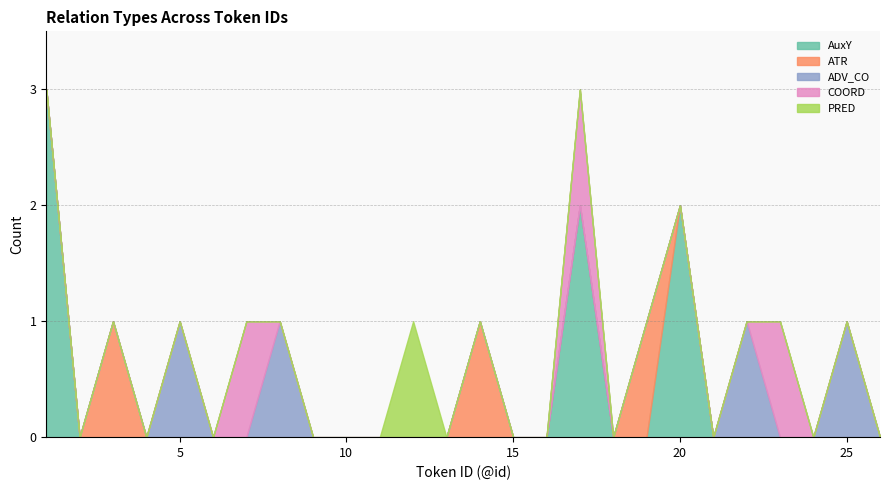

Does the chart have visible grid lines?

Yes